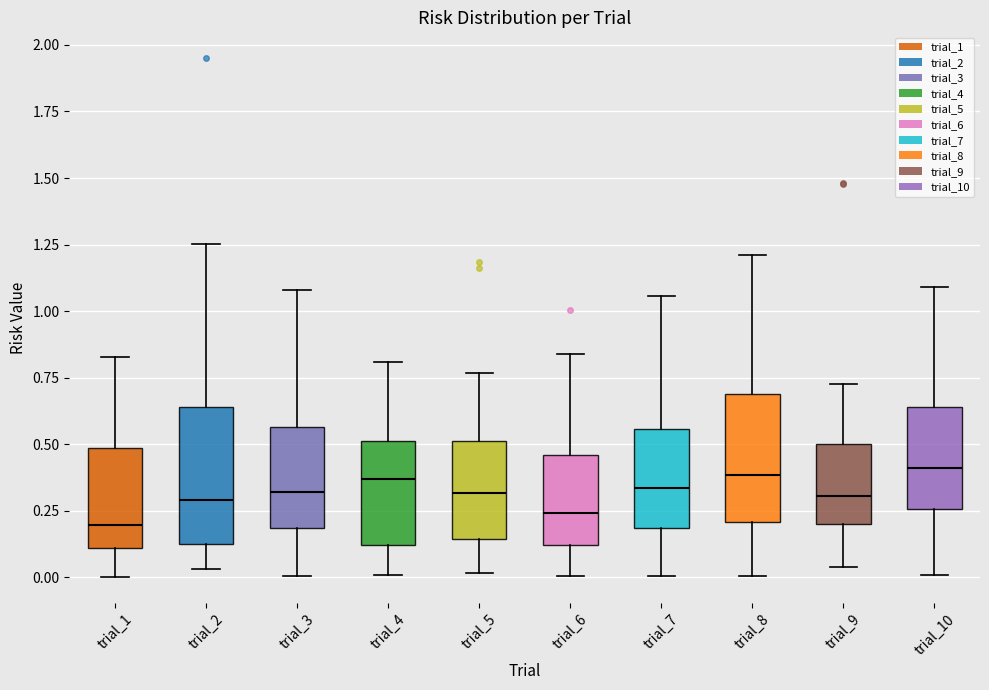

Reading left to right, read every box against the y-axis: the position of its median line, the range the box covers, and the ends of its whiskers. The values are not printed on the chart, so give them approximately, as read against the axis.

trial_1: median 0.20, box 0.10 to 0.50, whiskers 0.00 to 0.85
trial_2: median 0.30, box 0.15 to 0.65, whiskers 0.05 to 1.25
trial_3: median 0.30, box 0.20 to 0.55, whiskers 0.00 to 1.10
trial_4: median 0.35, box 0.10 to 0.50, whiskers 0.00 to 0.80
trial_5: median 0.30, box 0.15 to 0.50, whiskers 0.00 to 0.75
trial_6: median 0.25, box 0.10 to 0.45, whiskers 0.00 to 0.85
trial_7: median 0.35, box 0.20 to 0.55, whiskers 0.00 to 1.05
trial_8: median 0.40, box 0.20 to 0.70, whiskers 0.00 to 1.20
trial_9: median 0.30, box 0.20 to 0.50, whiskers 0.05 to 0.75
trial_10: median 0.40, box 0.25 to 0.65, whiskers 0.00 to 1.10